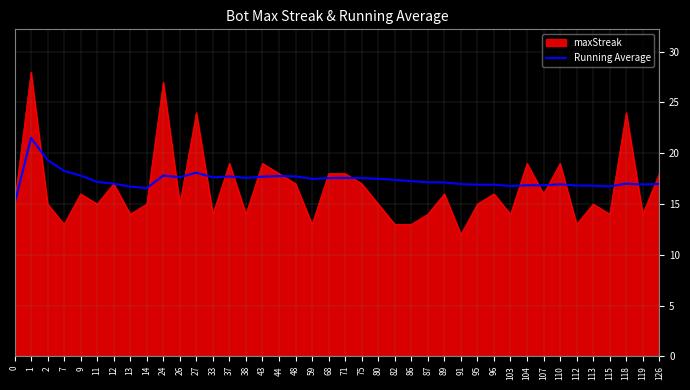

The maxStreak series shows 16.0 at 107. True or false?

True